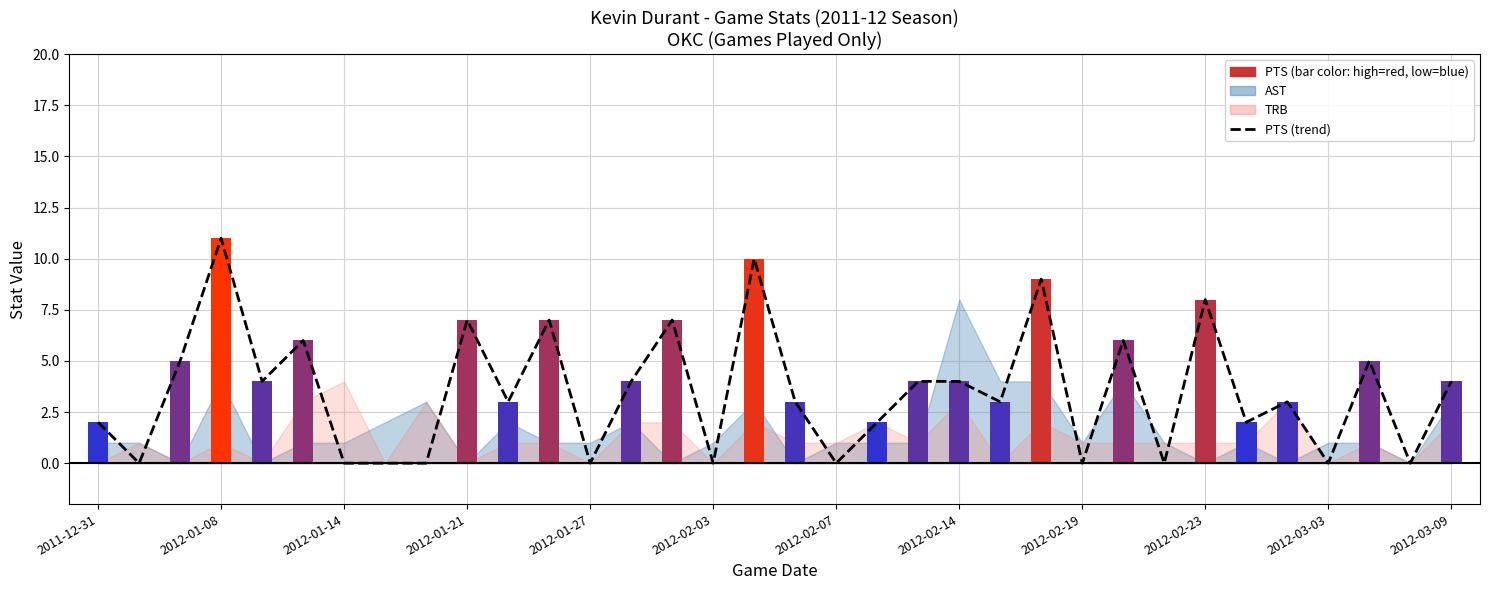

Reading left to right, what are all the values shown in this chart?

2	0	5	11	4	6	0	0	0	7	3	7	0	4	7	0	10	3	0	2	4	4	3	9	0	6	0	8	2	3	0	5	0	4